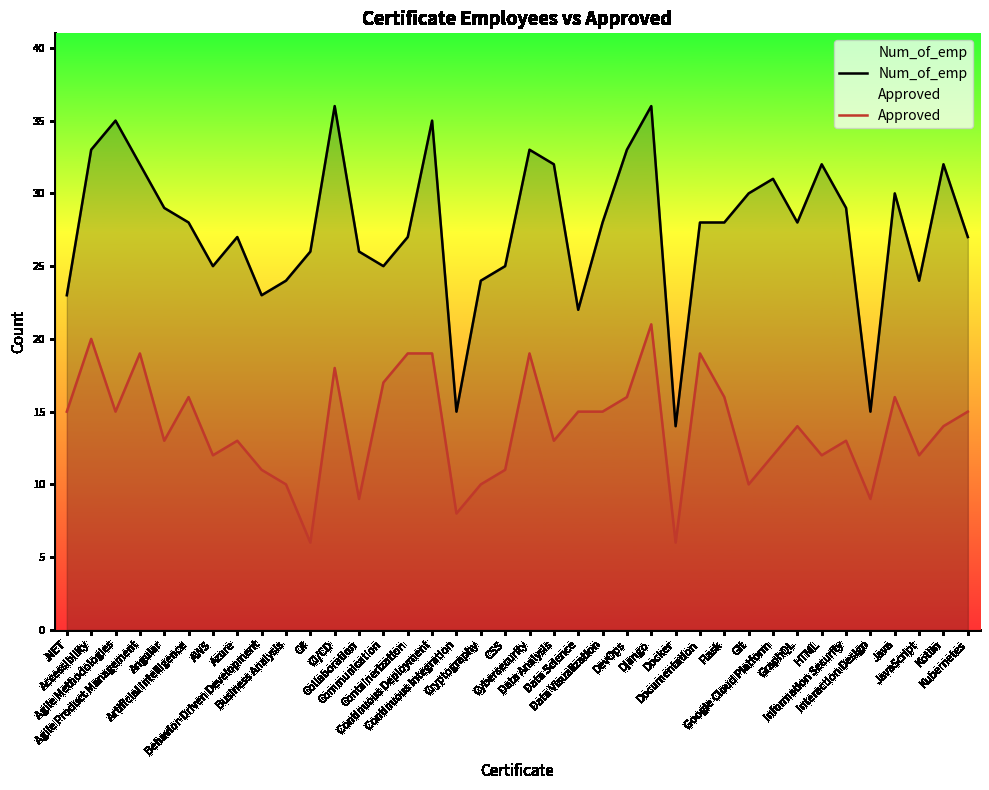

List the series in order of their overall mean, highest first.

Num_of_emp, Approved